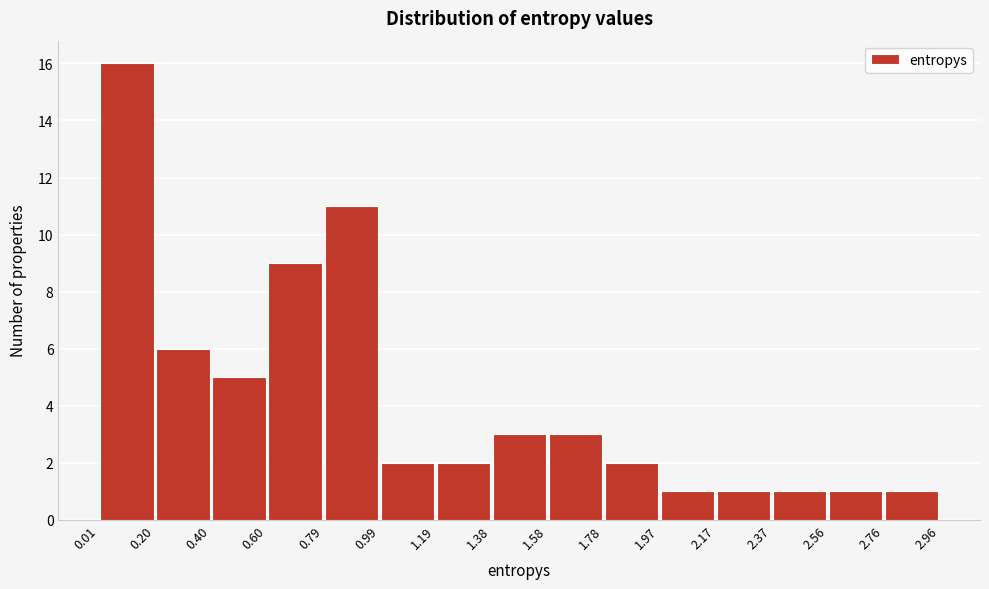

What is the height of the bar covering 1.78 to 1.97 on the x-axis? The values are not printed on the chart, so give them approximately, as read against the axis.

2